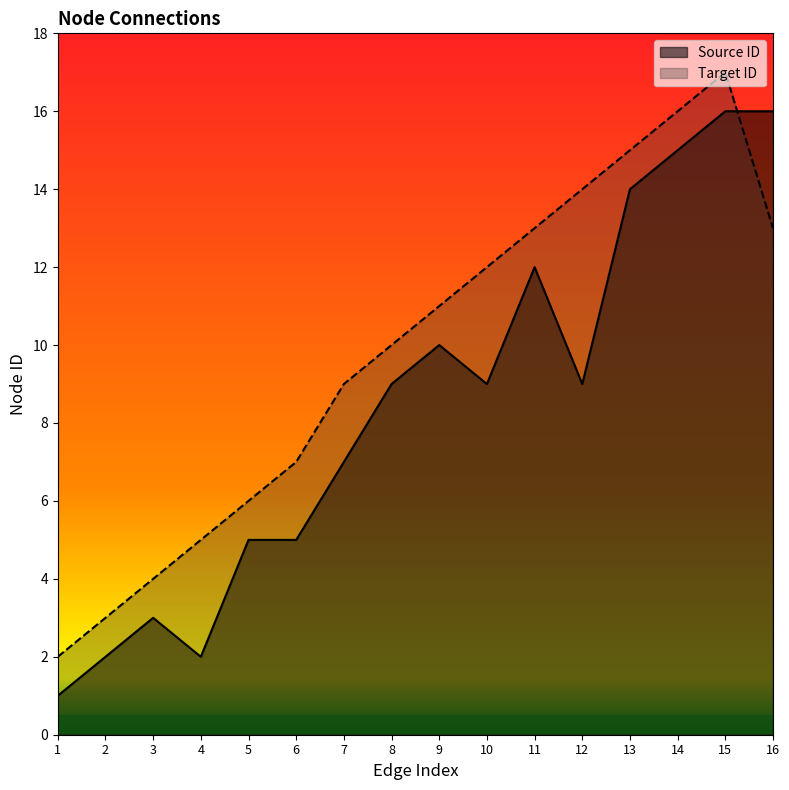

What are all the series names shown in the legend?

Source ID, Target ID